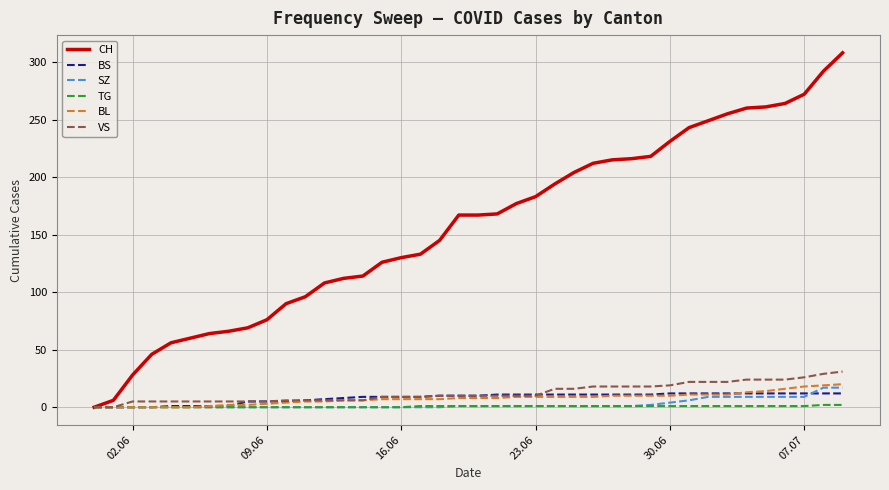

Which series has the largest total across all categories?

CH